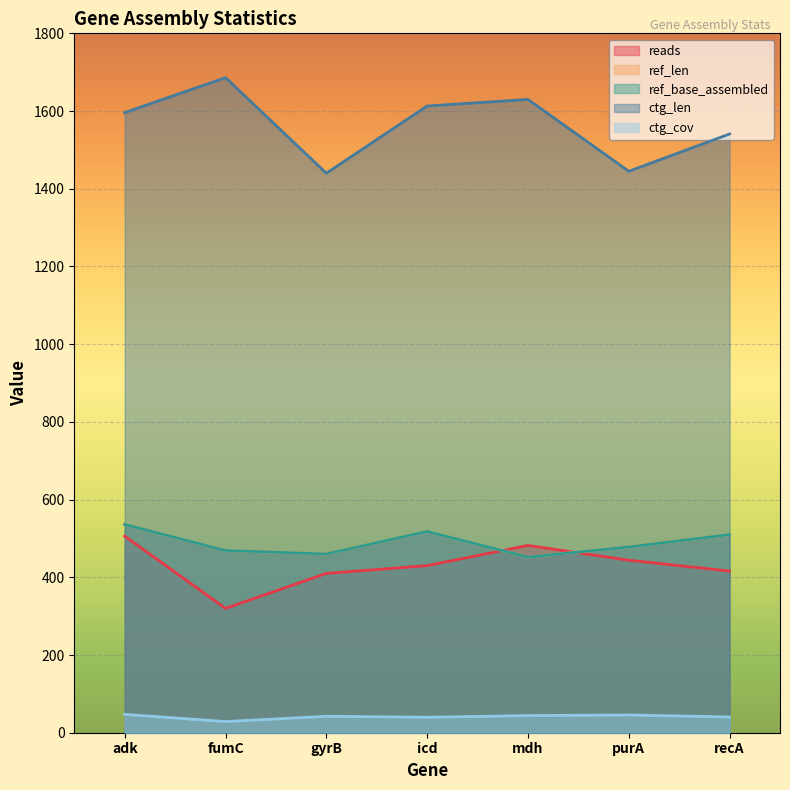

How many interior local peaks does the ctg_len series have?

2